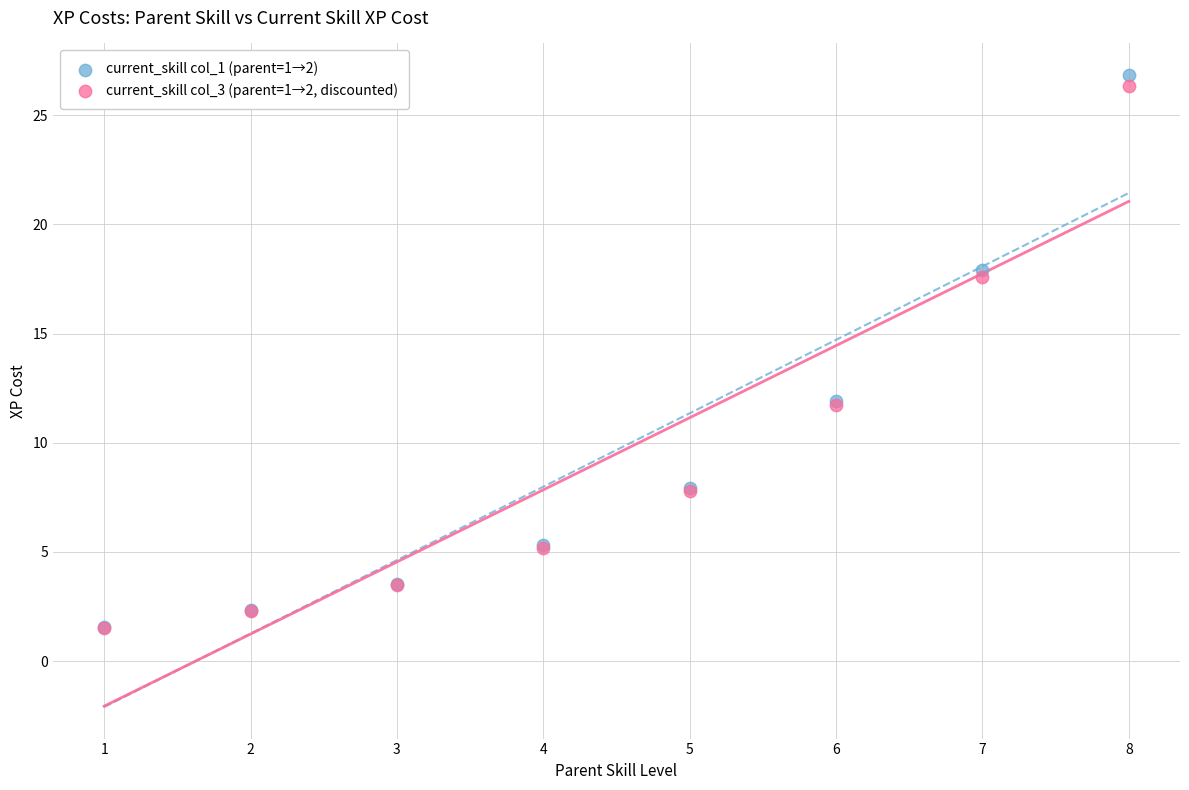

What are all the series names shown in the legend?

current_skill col_1 (parent=1→2), current_skill col_3 (parent=1→2, discounted)